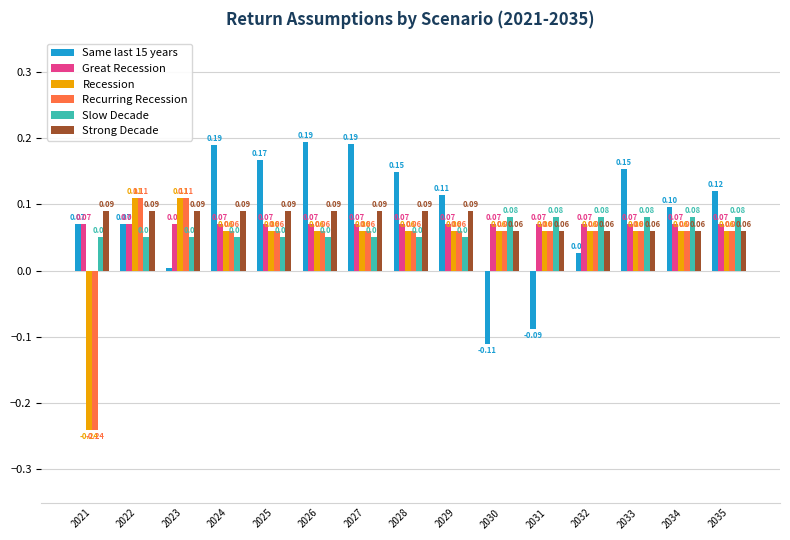

What is the approximate value of Great Recession at 2025?

0.1